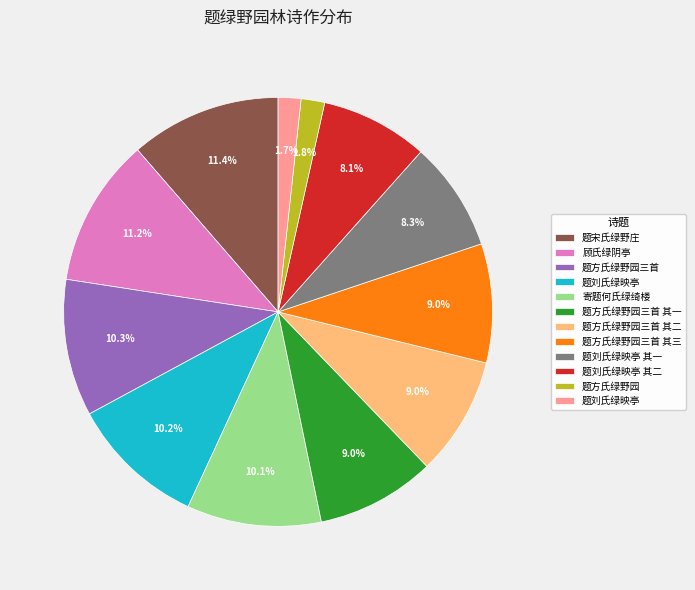

Is there a majority slice in this chart?

No